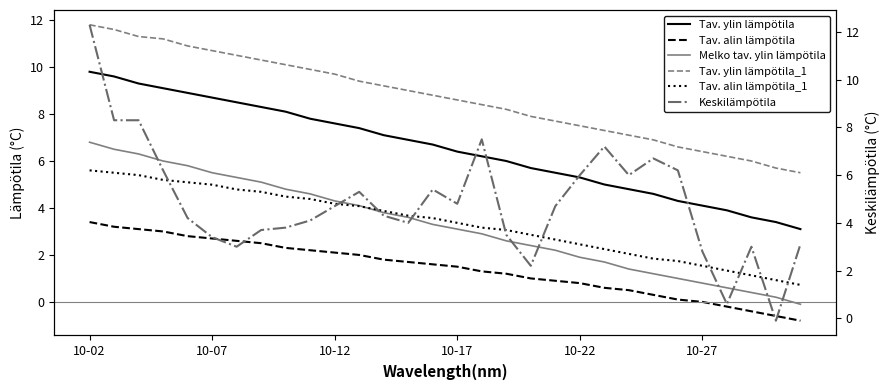

Is it true that Tav. alin lämpötila equals 1.5 at 10-17?

True